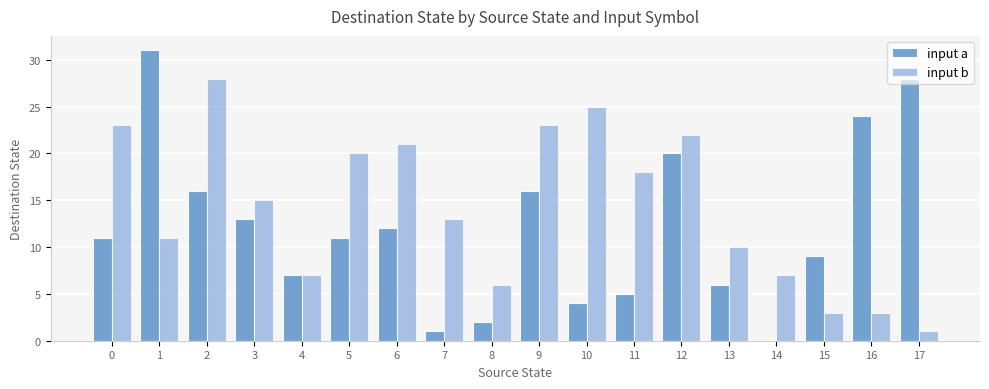

At which label does input a reach its peak?

1